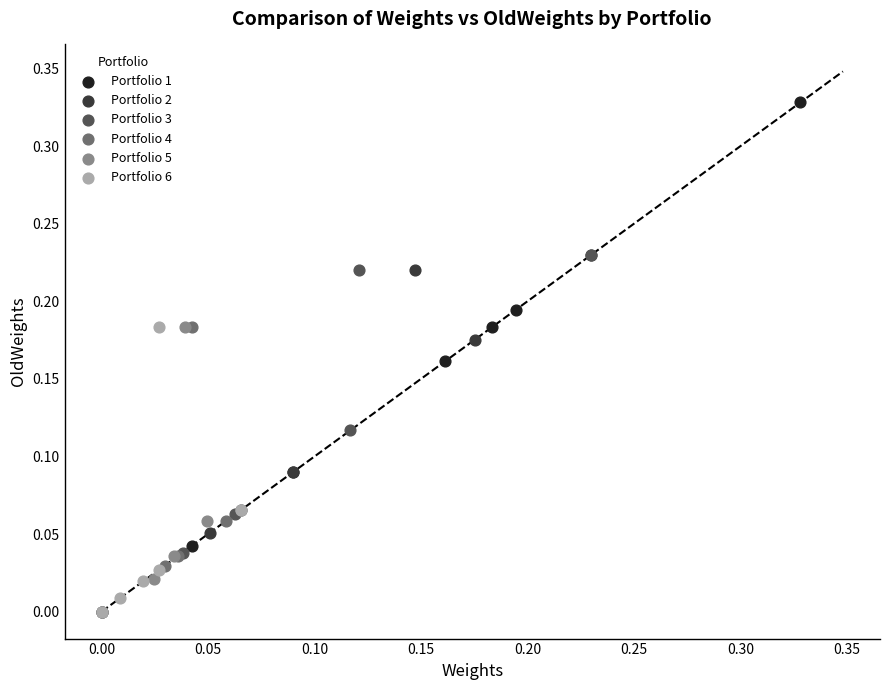

Which series has the widest spread of Y values?

Portfolio 1